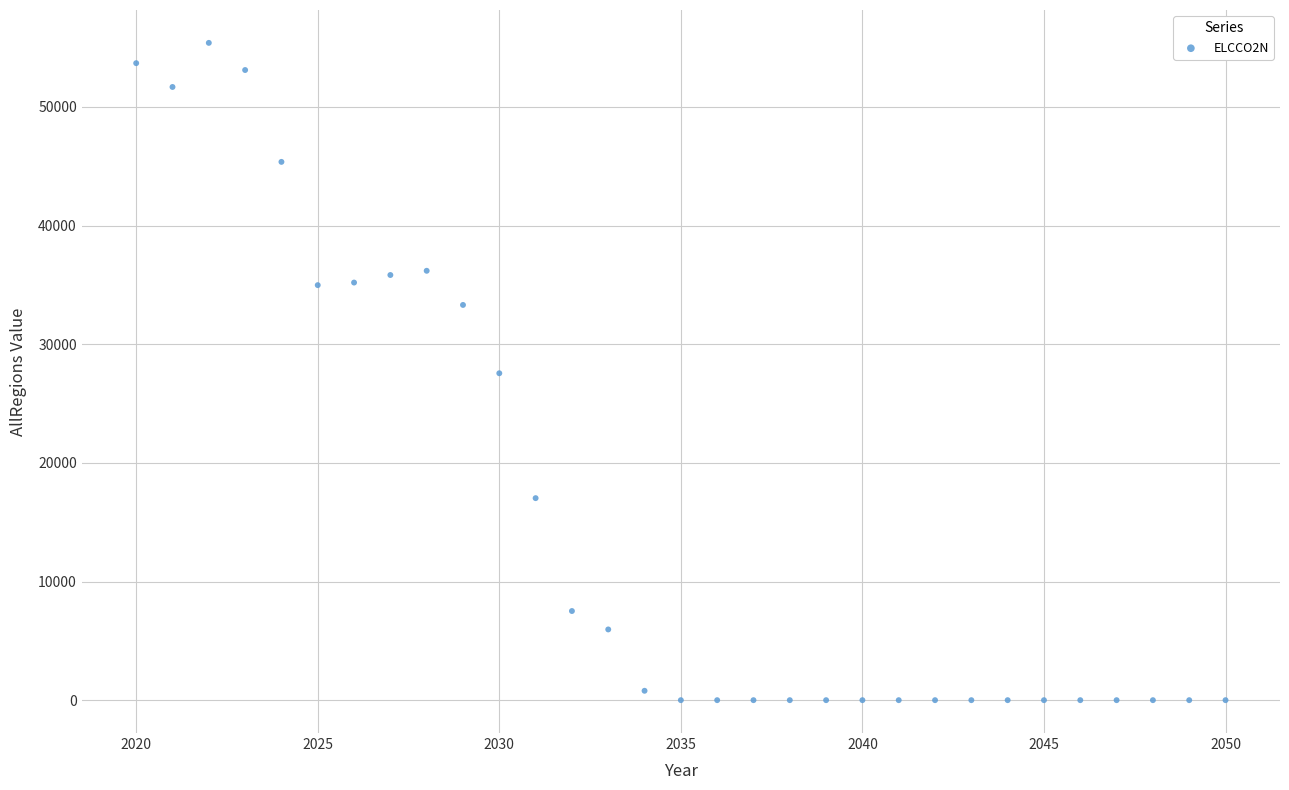

What is the range of Y values (max minus min)?

55395.0